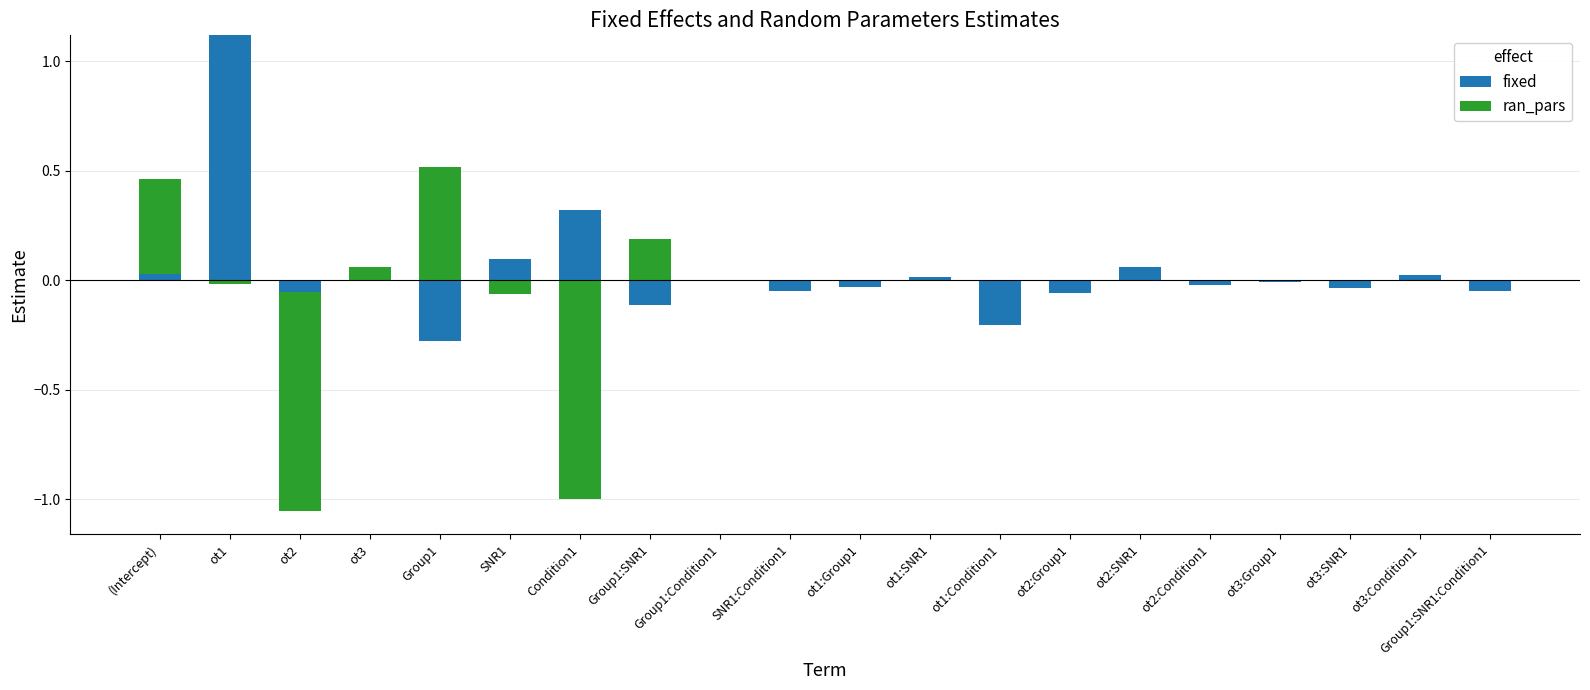

What is the highest value of the ran_pars series?

0.5